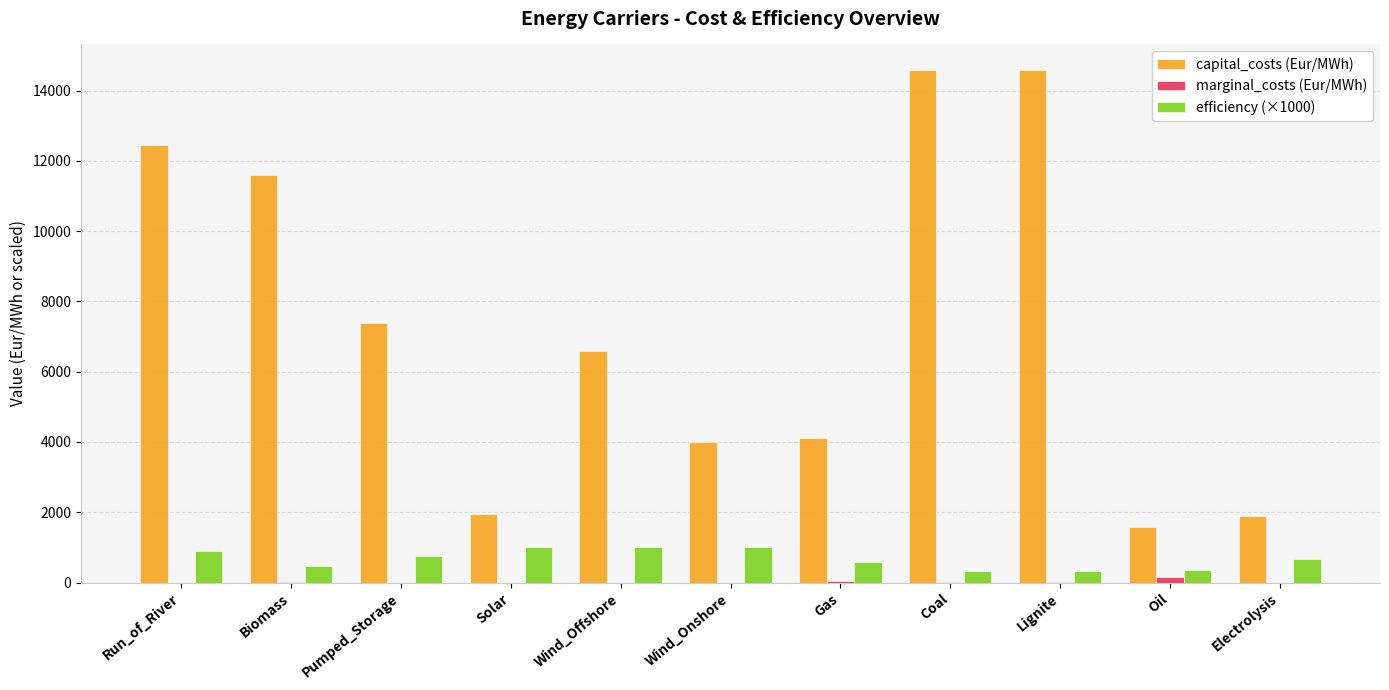

How many distinct data groups are displayed?

3